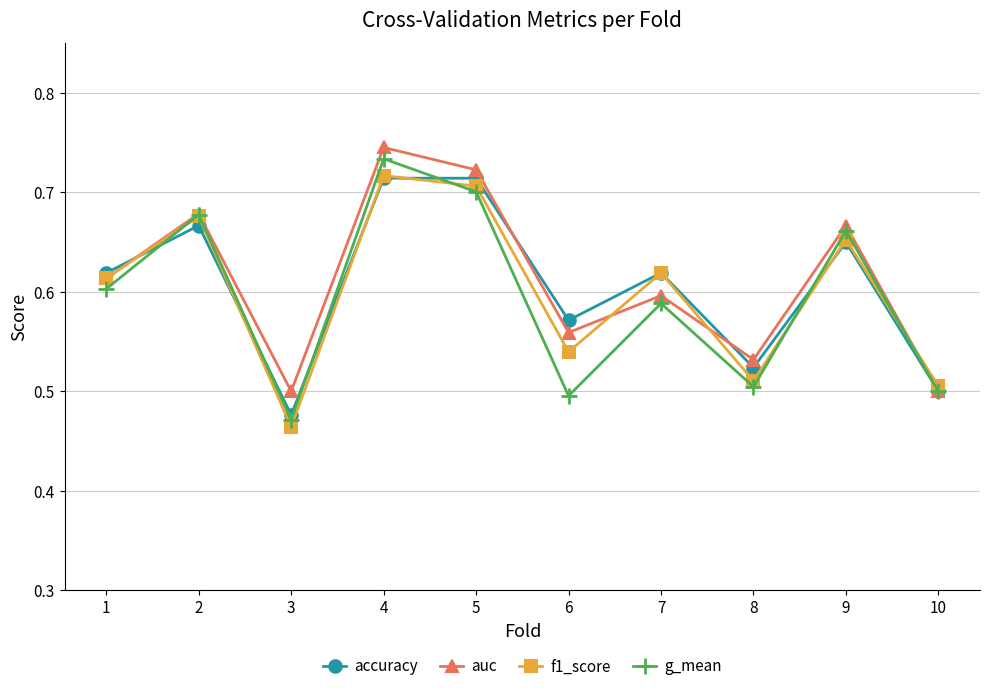

True or false: g_mean and accuracy cross at least once.

True